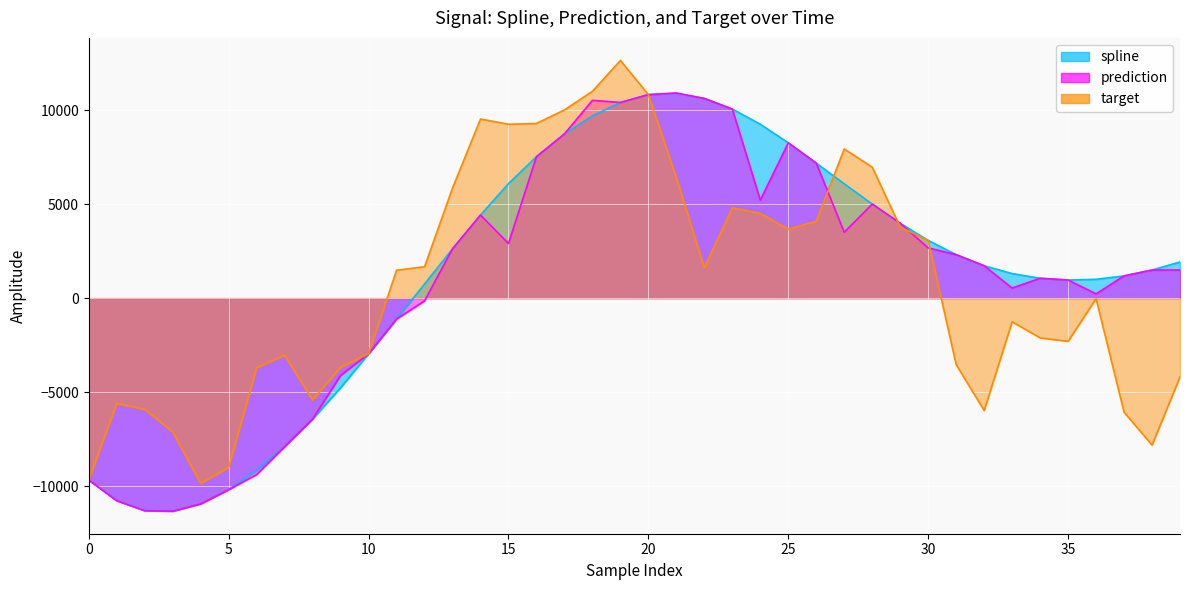

The target series shows -2114.2 at 34. True or false?

True